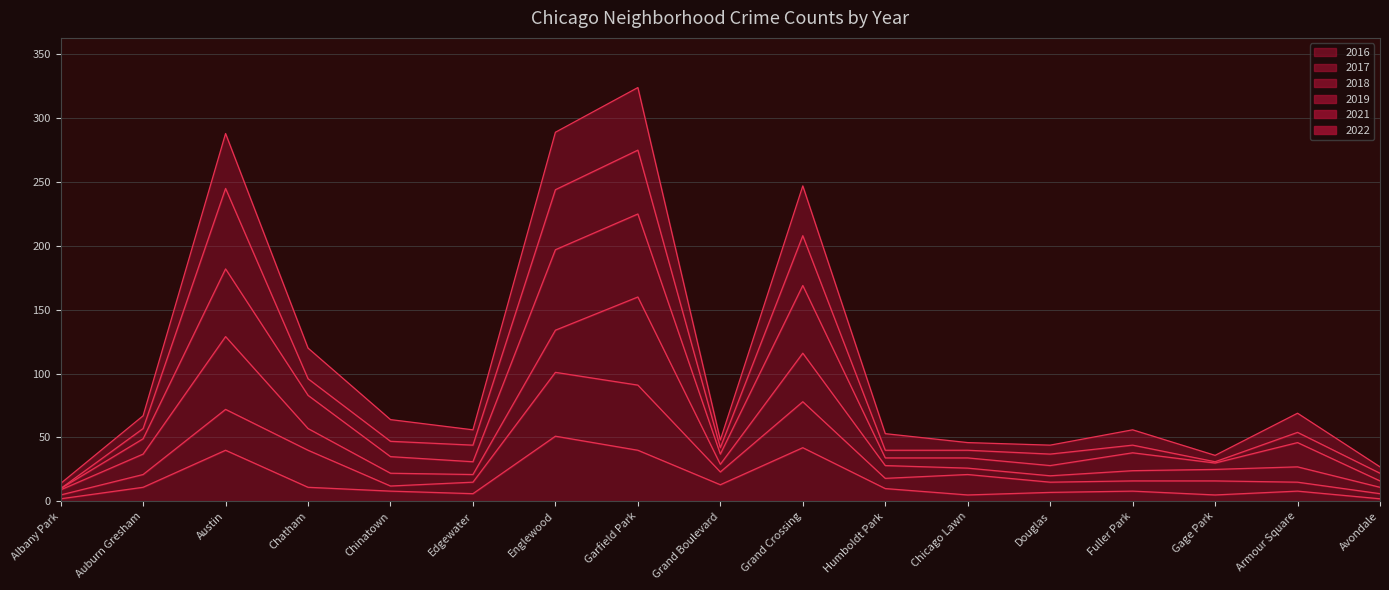

True or false: 2019 and 2016 cross at least once.

False